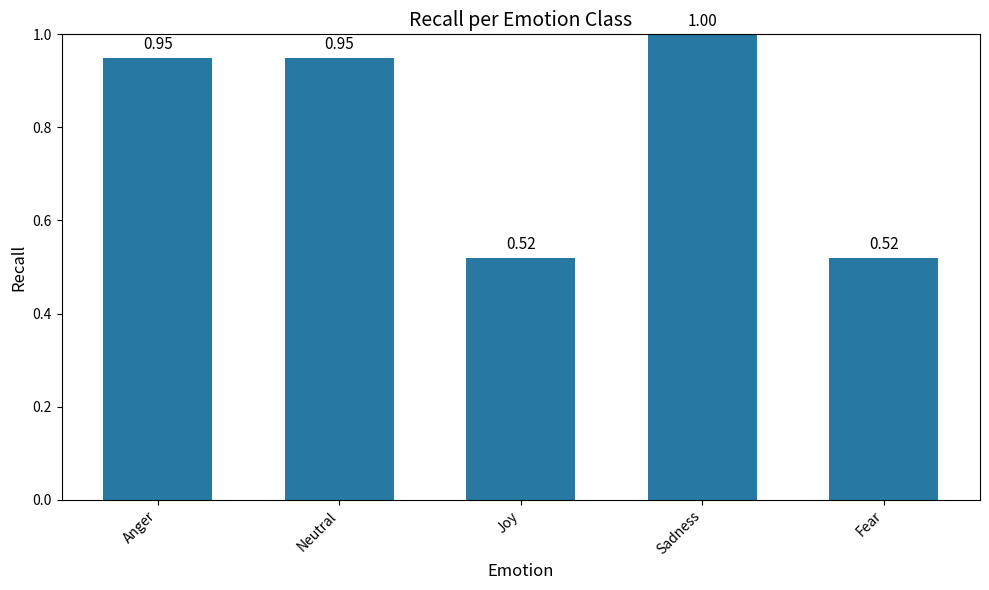

What is the label of the 3rd bar from the left?

Joy